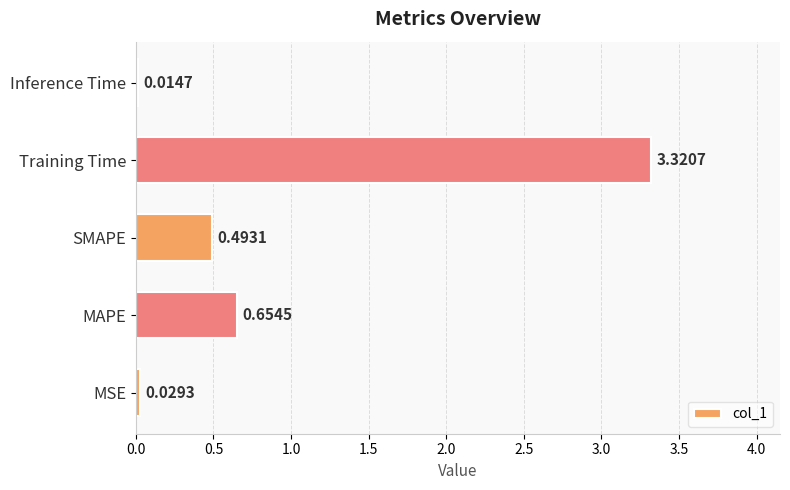

At which label is the value closest to 1?

MAPE